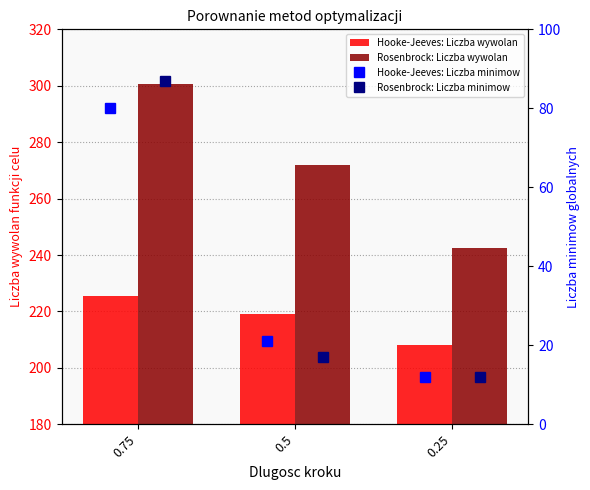

At which label is Rosenbrock: Liczba minimow closest to 49?

0.5